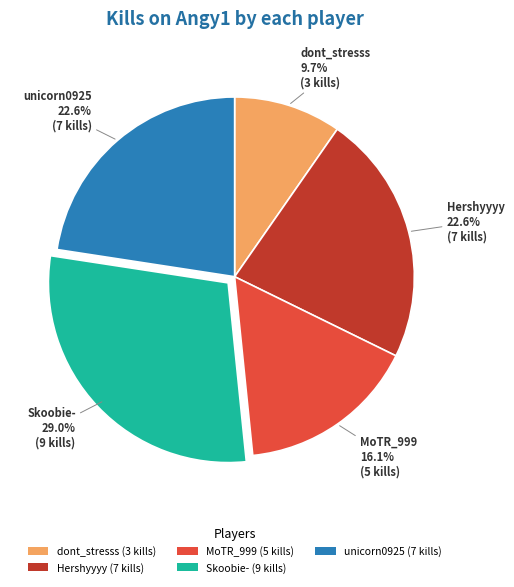

How many segments does this pie chart have?

5